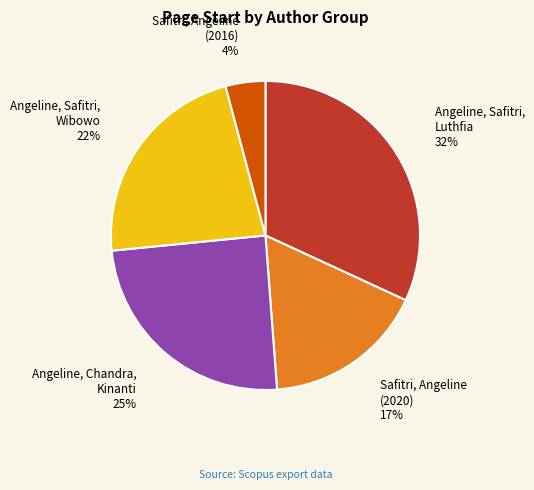

Count the number of slices in the pie.

5